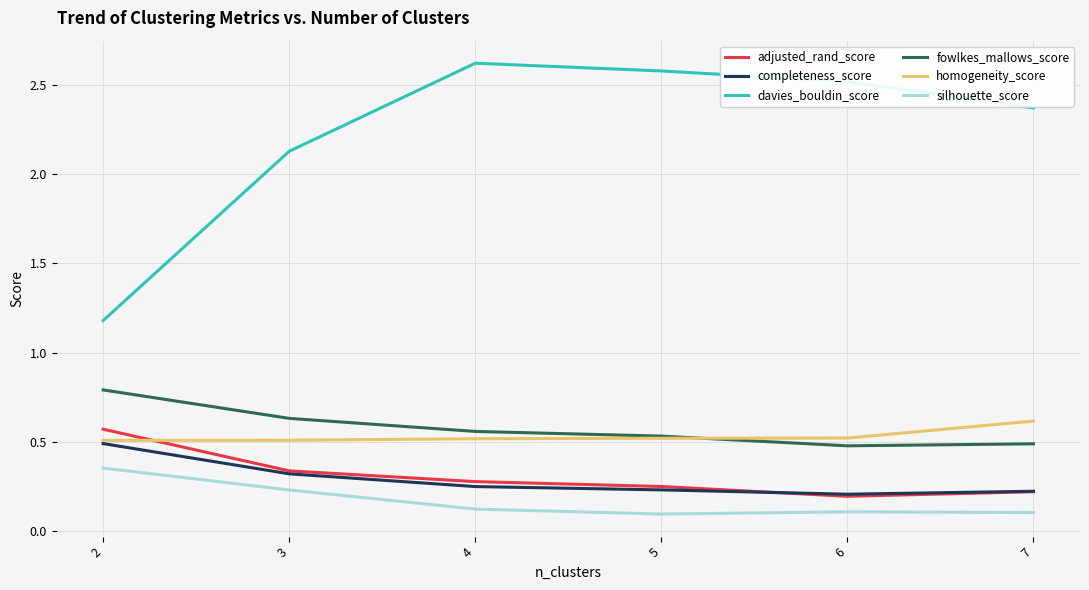

What is the sum of all homogeneity_score values?

3.2